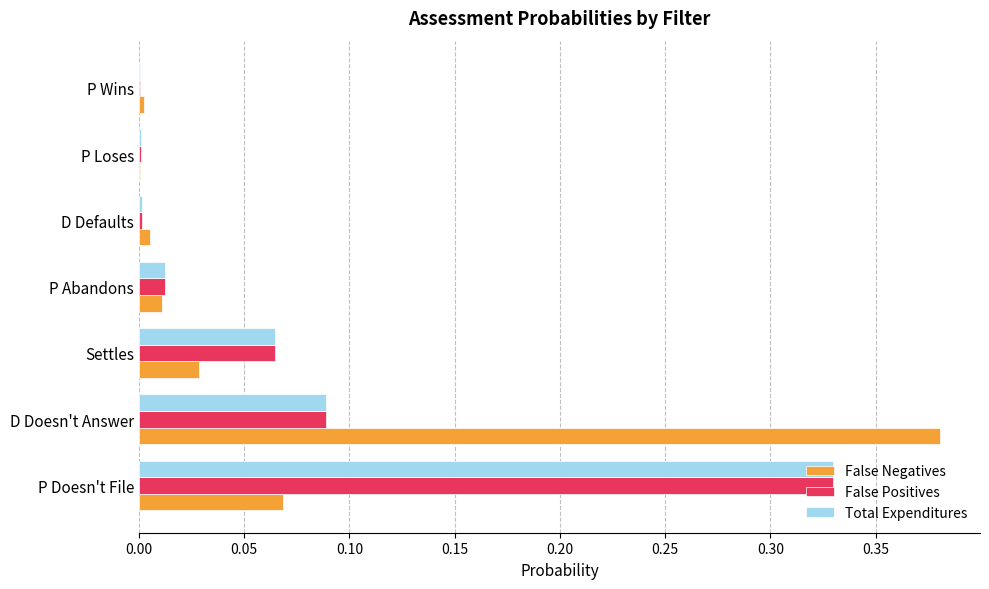

The Total Expenditures series shows 0.0 at P Loses. True or false?

True